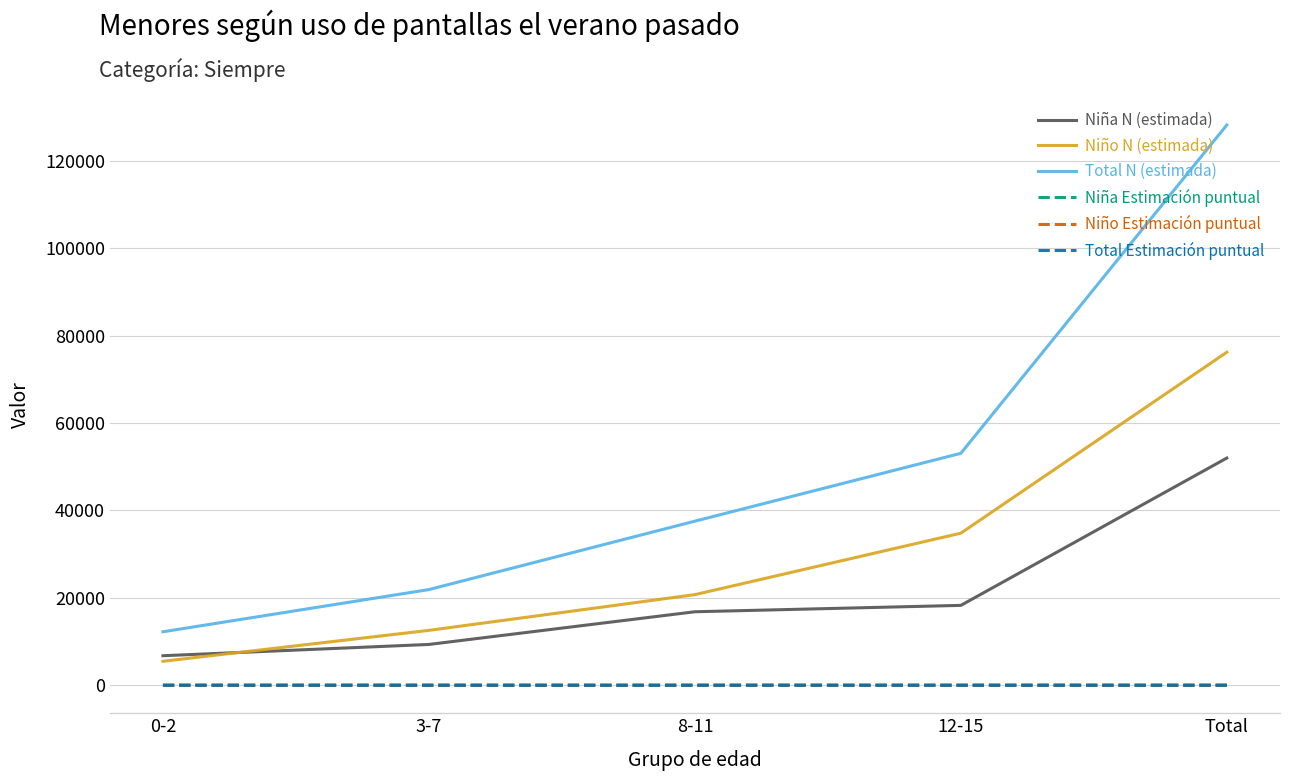

Is it true that Niña N (estimada) equals 9337.0 at 3-7?

True